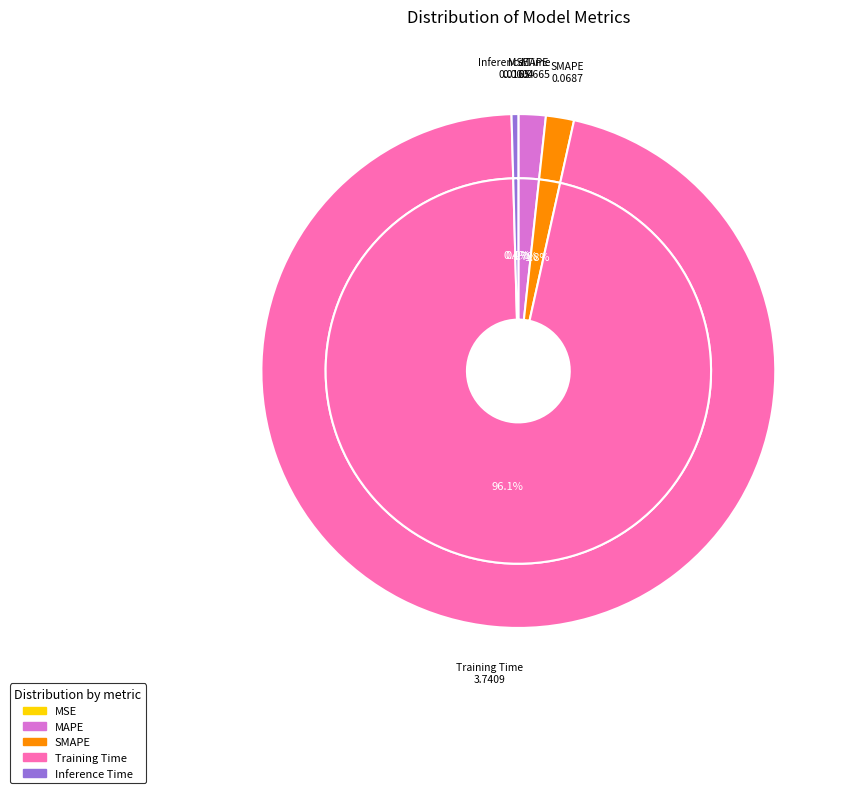

What is the change in value from SMAPE to Inference Time?

-0.1